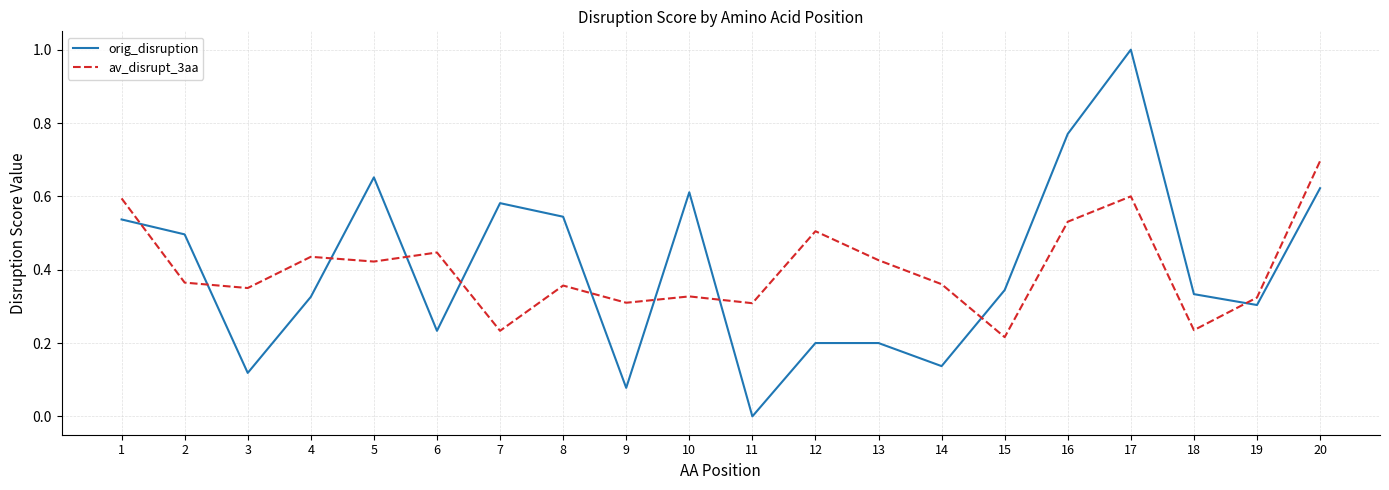

After their last crossing, which series has the higher values: orig_disruption or av_disrupt_3aa?

av_disrupt_3aa